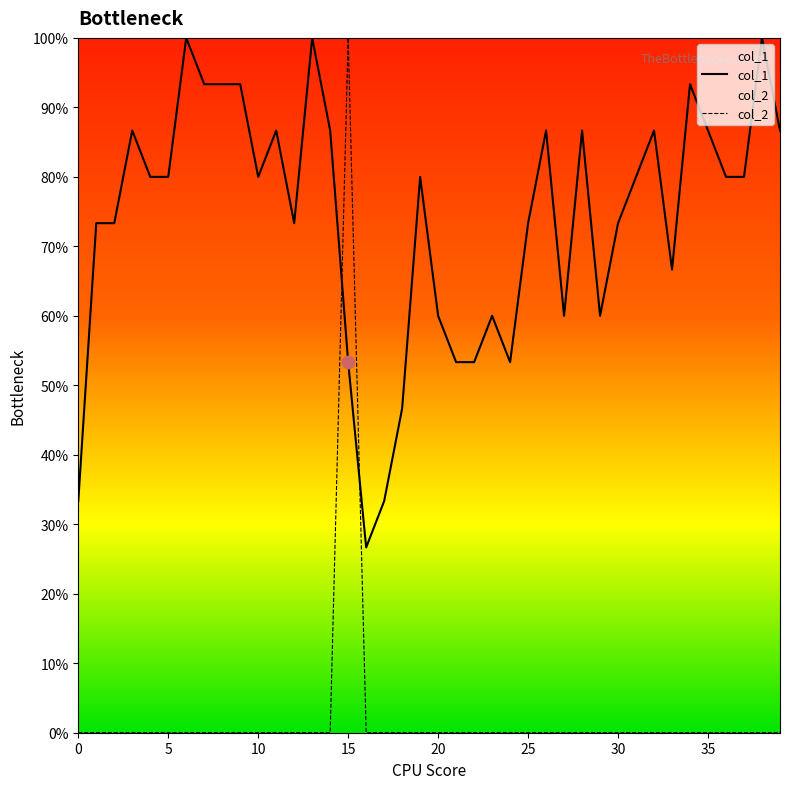

Which series has the widest spread of Y values?

col_2